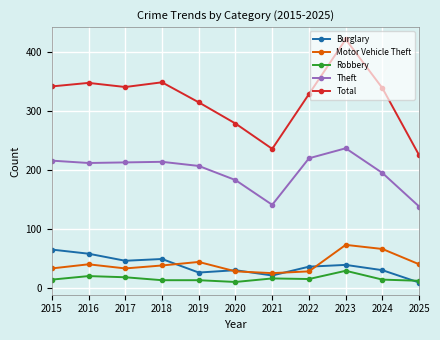

True or false: Burglary and Total cross at least once.

False